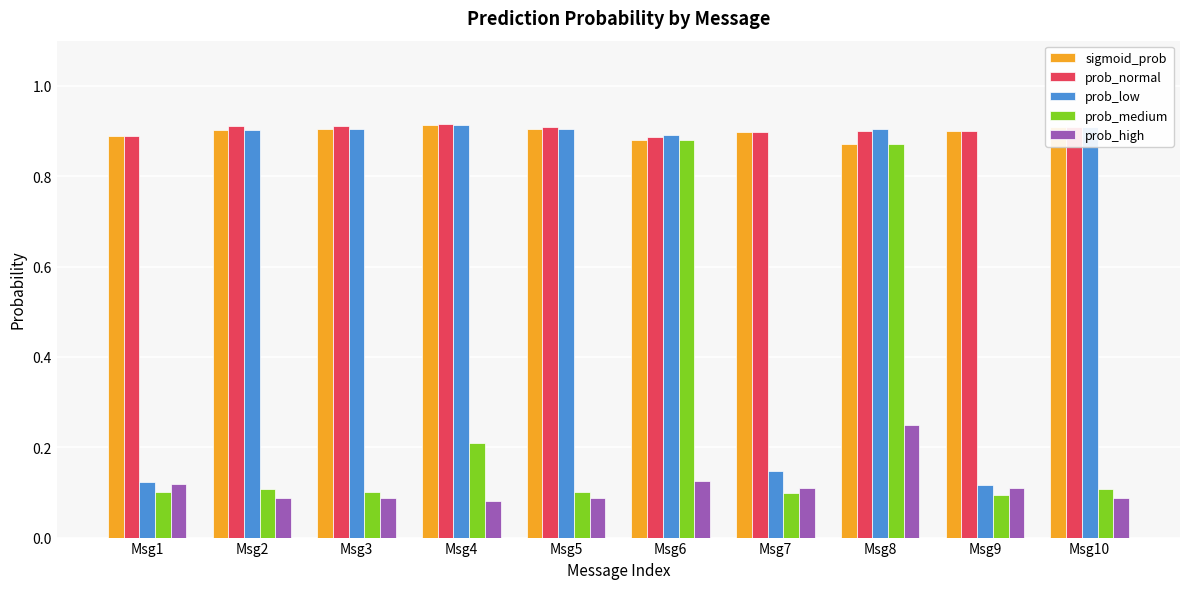

The value of prob_normal at Msg9 is 0.9. True or false?

True